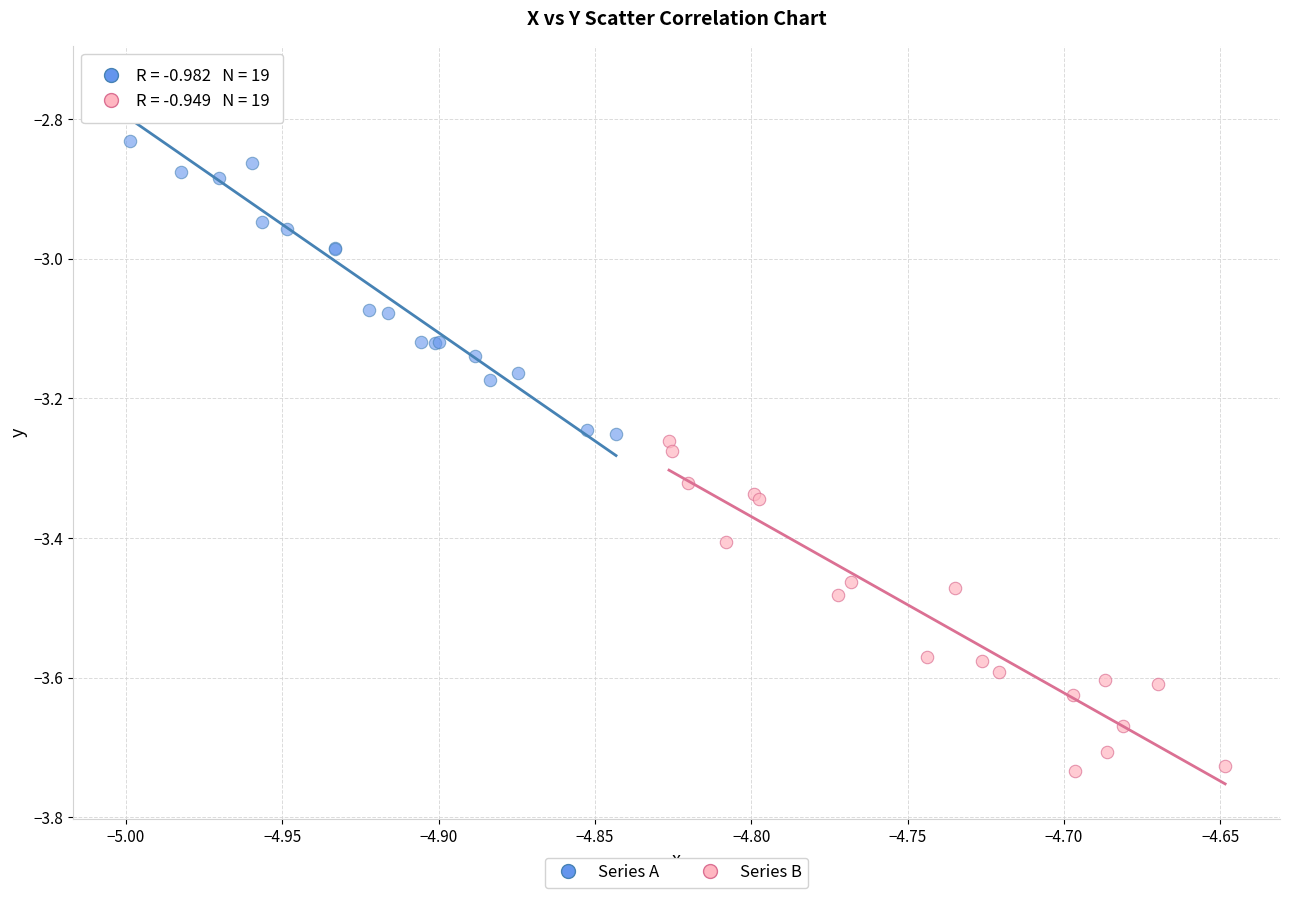

Which series reaches the minimum Y coordinate?

Series B